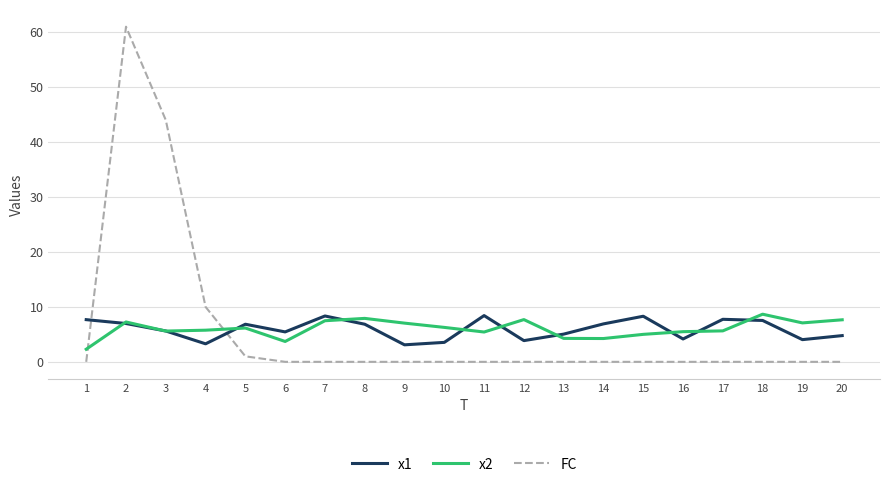

What is the highest value of the x2 series?

8.7